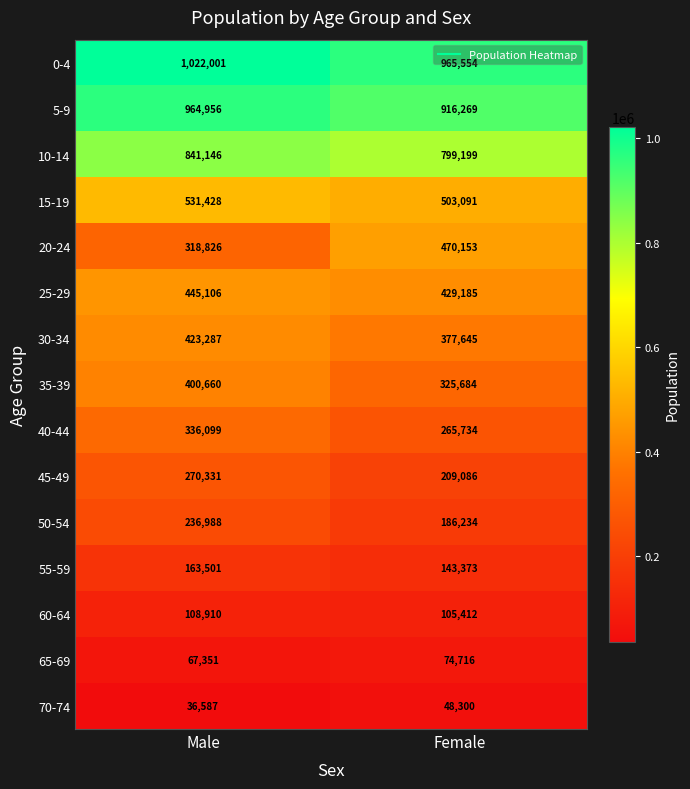

Is it true that 25-29 equals 137017 at Male?

False